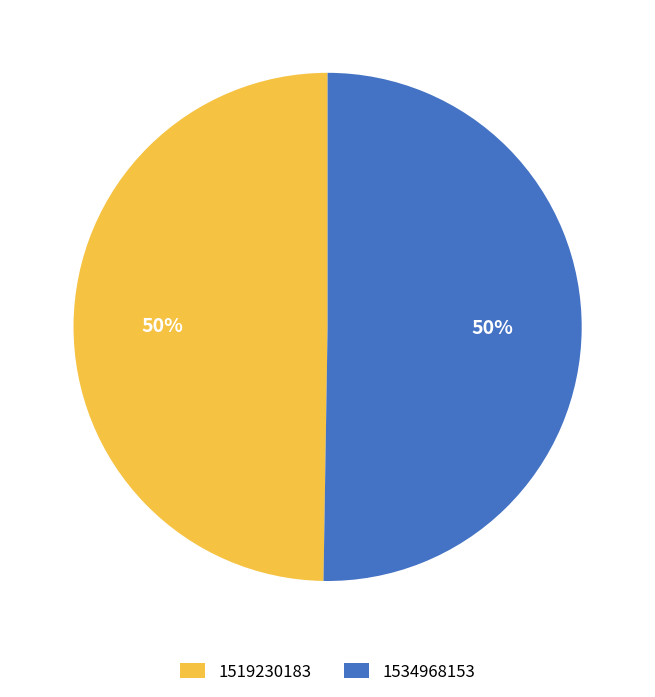

Which slice represents more than half of the pie?

1534968153